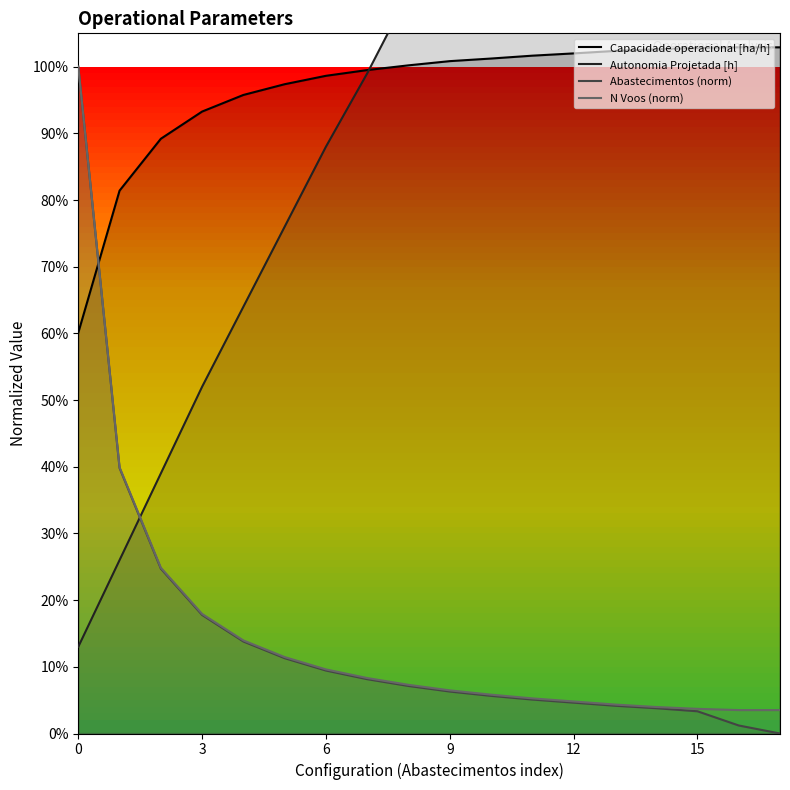

What is the difference between the maximum and second lowest values in the Abastecimentos (norm) series?

1.0